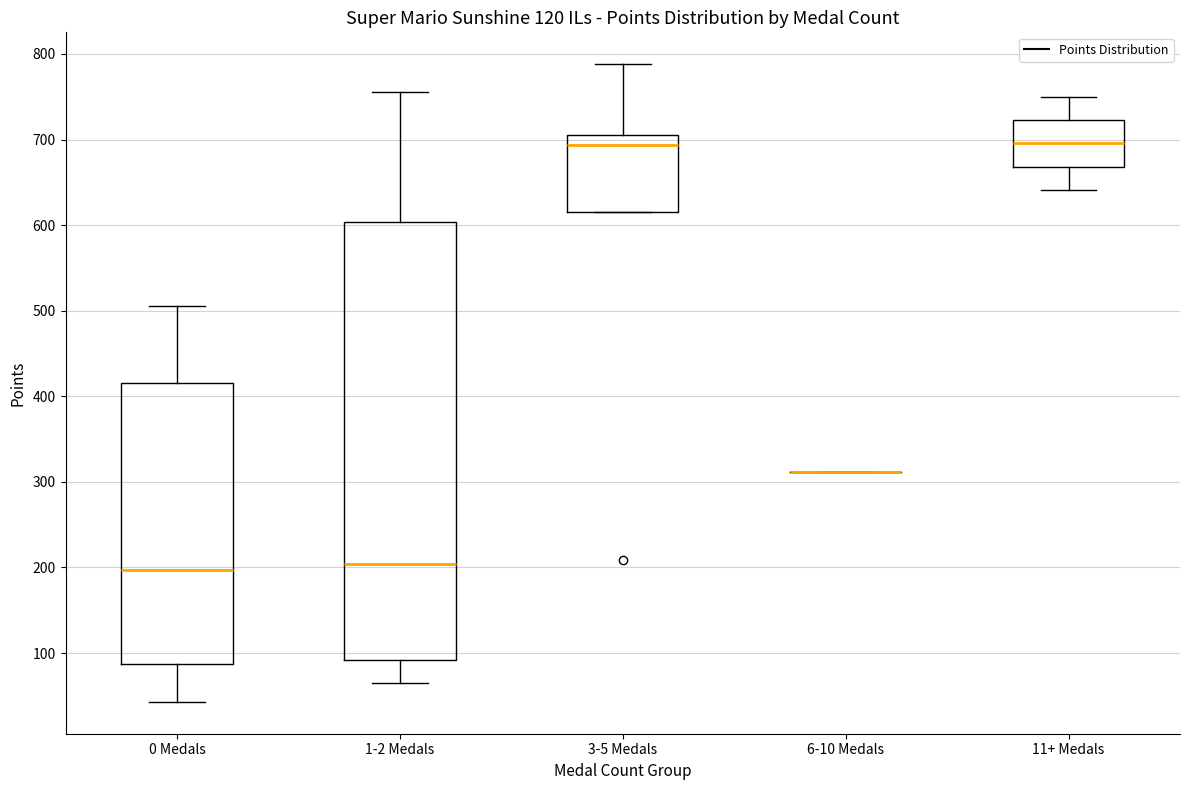

Comparing the boxes themselves (not the whiskers), which one is the tallest?

1-2 Medals